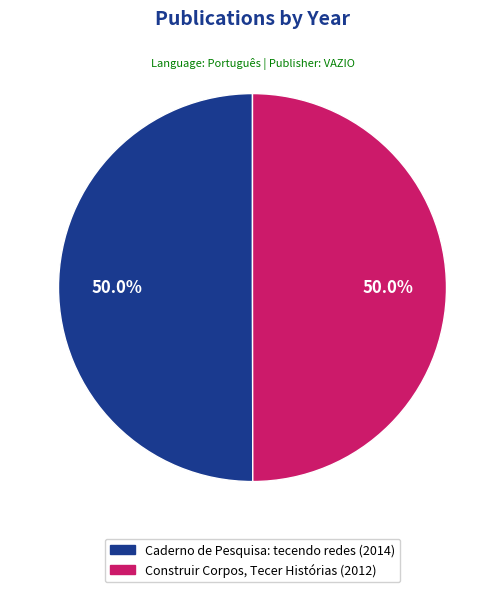

What is the ratio of the value at Caderno de Pesquisa: tecendo redes to the value at Construir Corpos, Tecer Histórias?

1.0